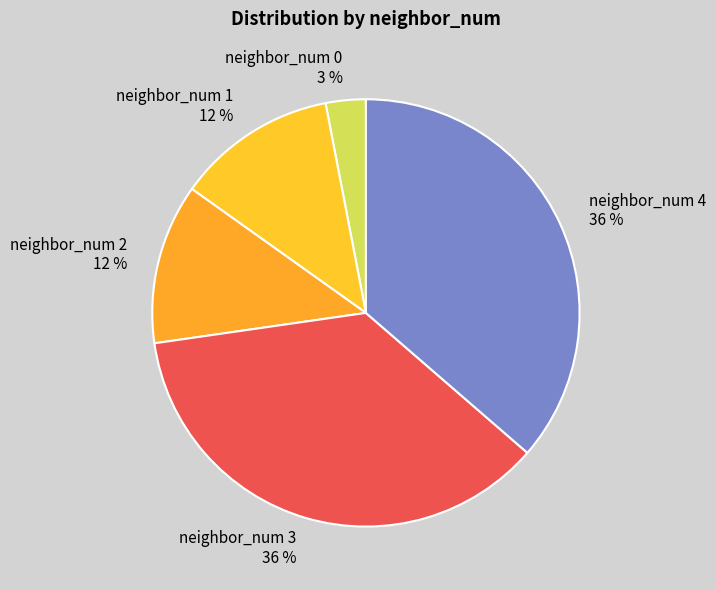

True or false: neighbor_num 2 accounts for 12% of the total.

True